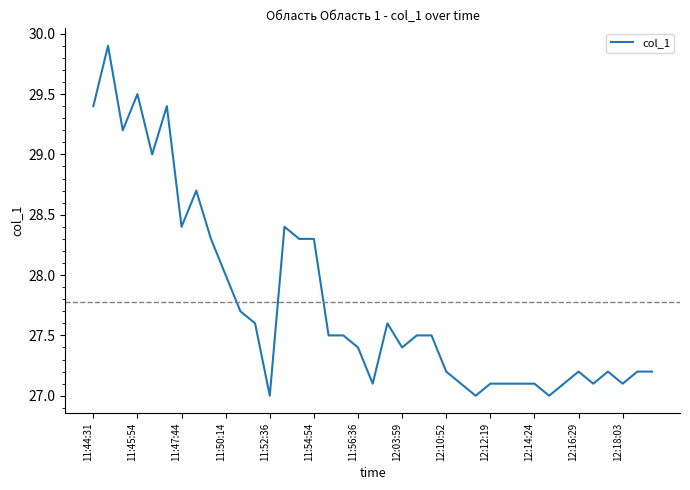

What is the greatest value displayed?

29.9